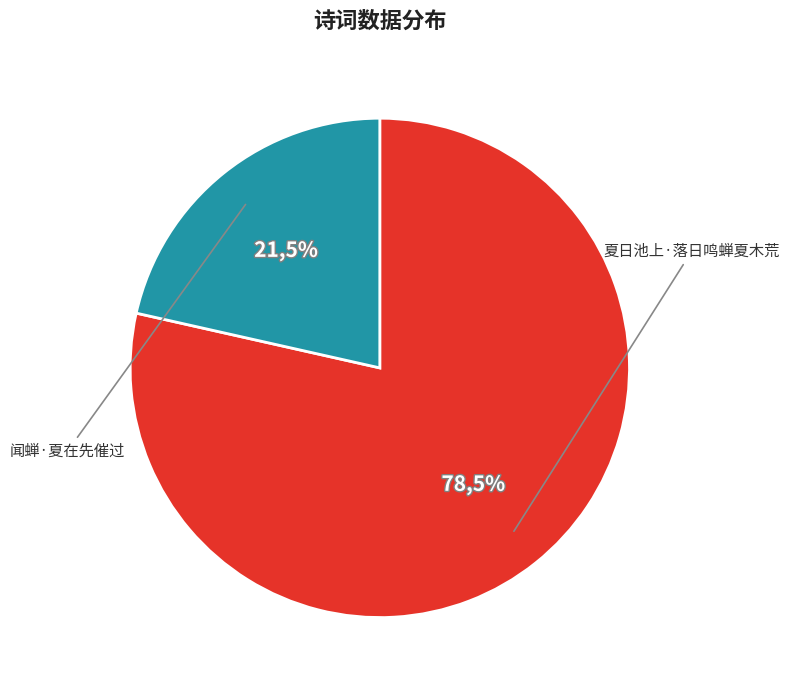

The 夏日池上·落日鸣蝉夏木荒 slice represents 84% of the pie. True or false?

False